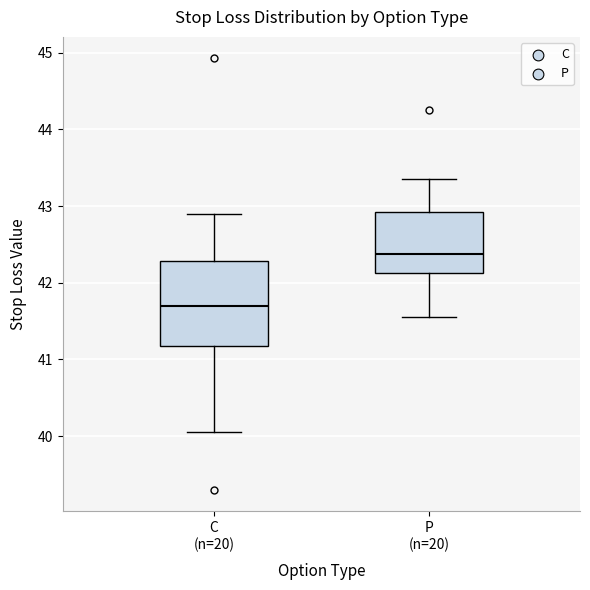

Where does the median line of the box for C (n=20) sit on the y-axis? The values are not printed on the chart, so give them approximately, as read against the axis.

41.7